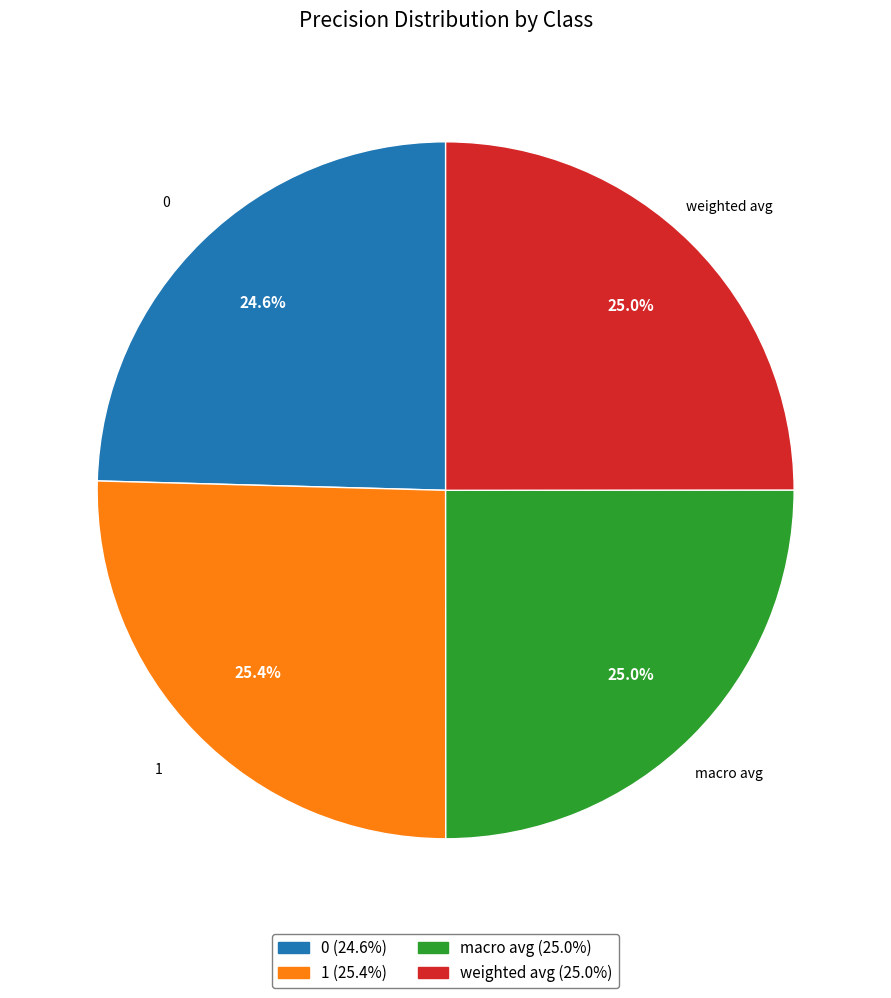

Does 0 account for over 50% of the chart?

No